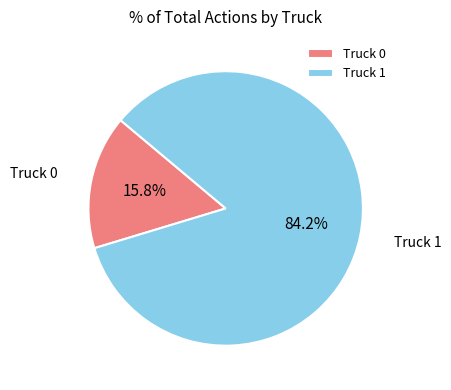

Is there a majority slice in this chart?

Yes